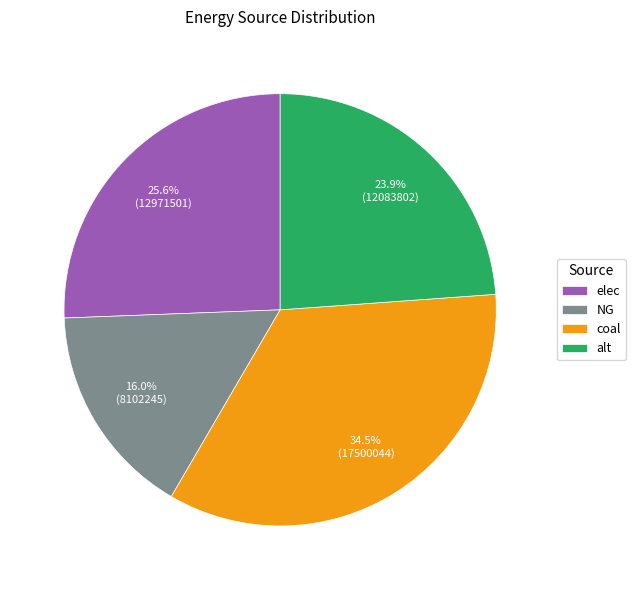

Is coal the majority of the pie?

No